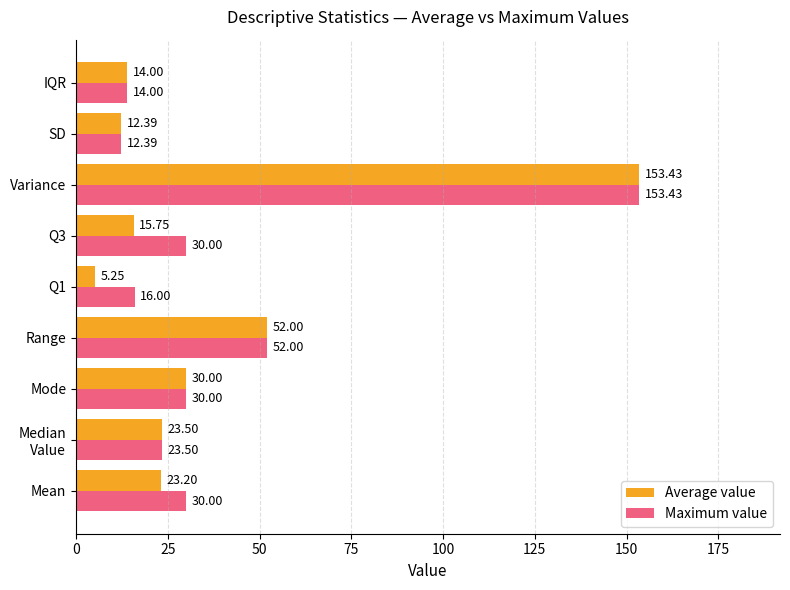

What are all the series names shown in the legend?

Average value, Maximum value